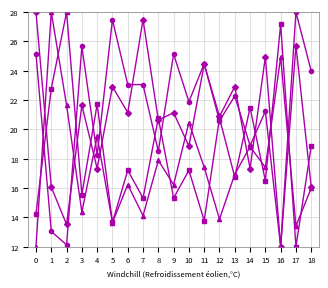

What is the maximum value shown in the chart?

28.0